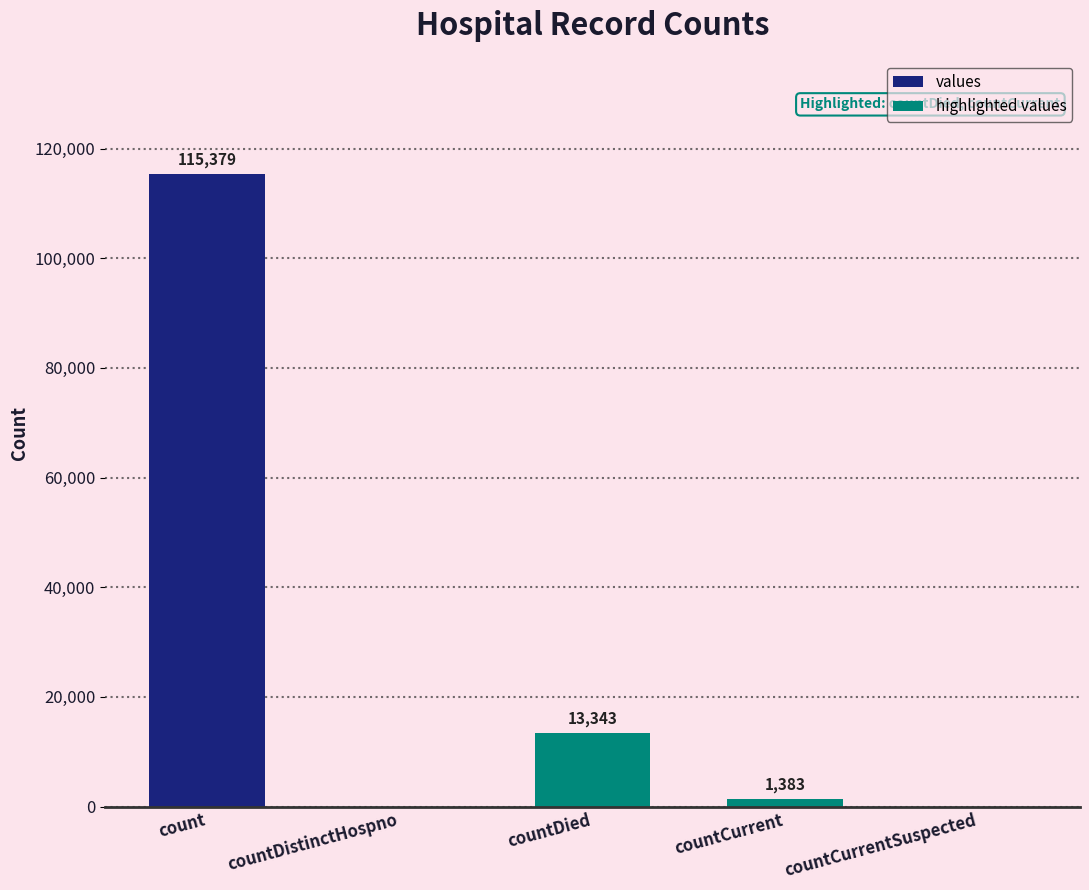

The value at countCurrent is 1383. True or false?

True